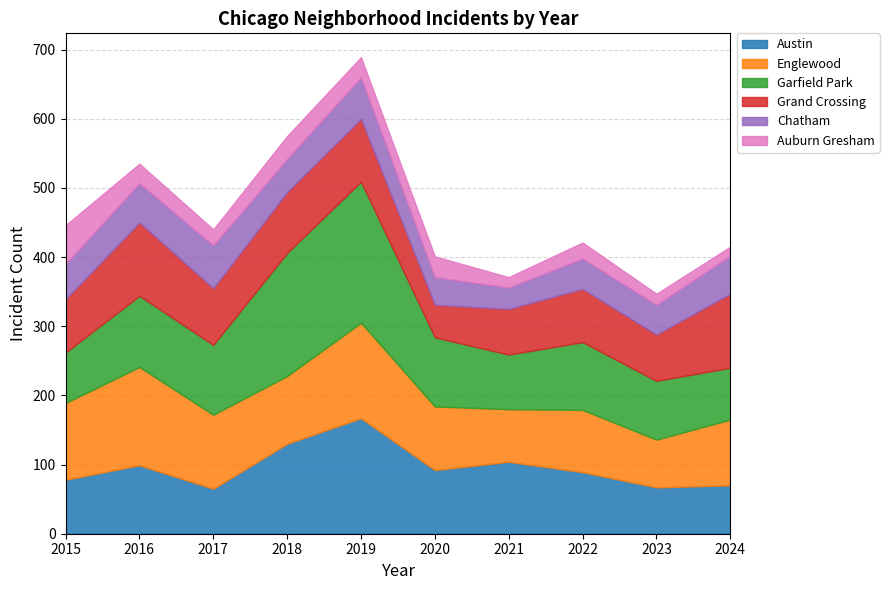

Where is the first local maximum for Auburn Gresham?

2018